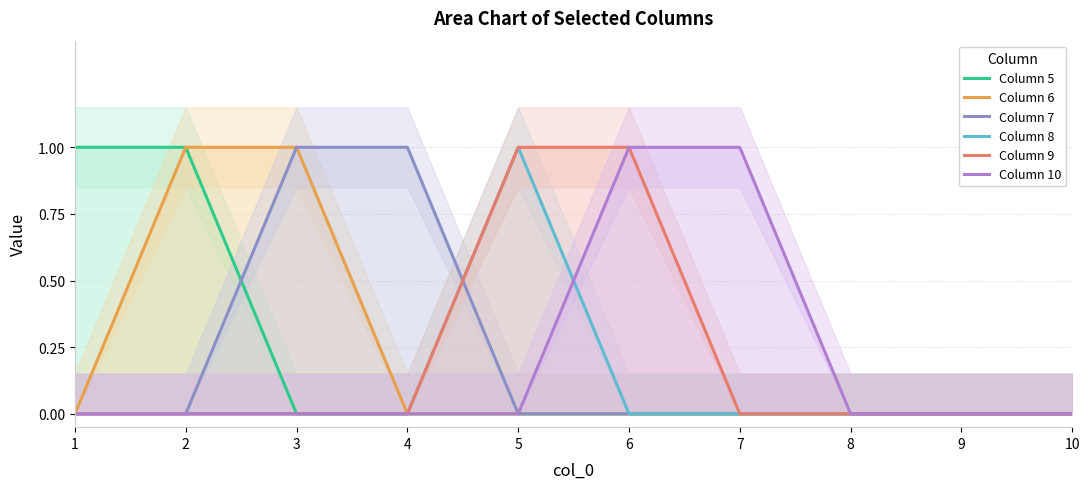

What is the difference between the maximum and second lowest values in the Column 9 series?

1